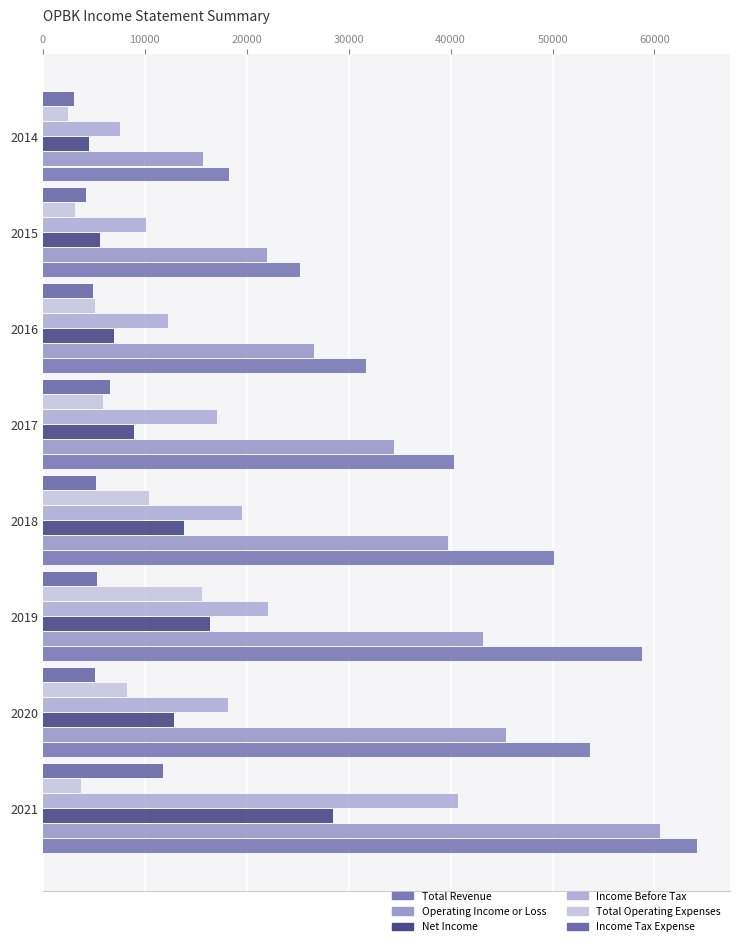

Reading left to right, list all the values displayed in this chart.

Total Revenue: 64200	53700	58800	50100	40300	31700	25200	18300
Operating Income or Loss: 60500	45400	43200	39700	34400	26600	22000	15700
Net Income: 28500	12900	16400	13800	8900	7000	5600	4500
Income Before Tax: 40700	18200	22100	19500	17100	12300	10100	7600
Total Operating Expenses: 3700	8300	15600	10400	5900	5100	3200	2500
Income Tax Expense: 11800	5100	5300	5200	6600	4900	4200	3100